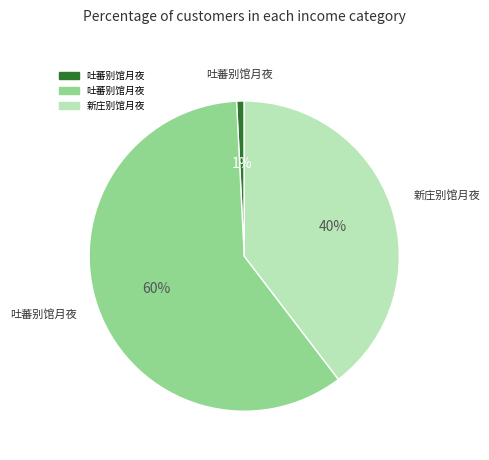

To the nearest percent, what is the average slice percentage?

33%